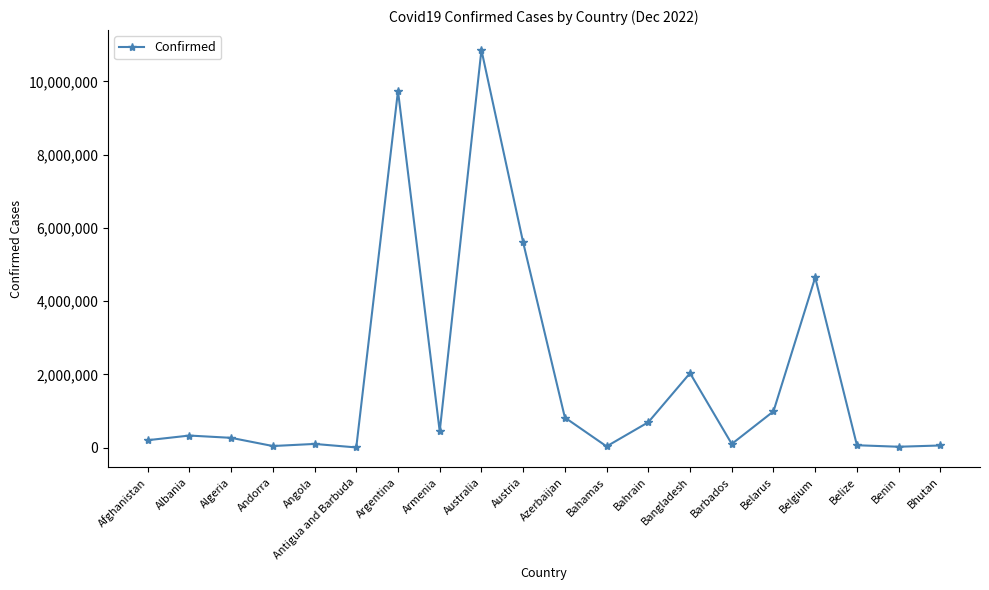

Is this an area chart (filled region under the line)?

No